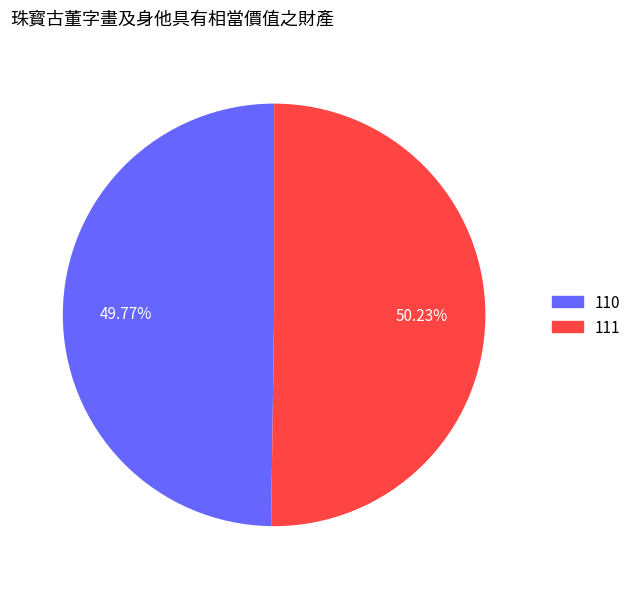

Combined, do 110 and 111 account for over 50%?

Yes